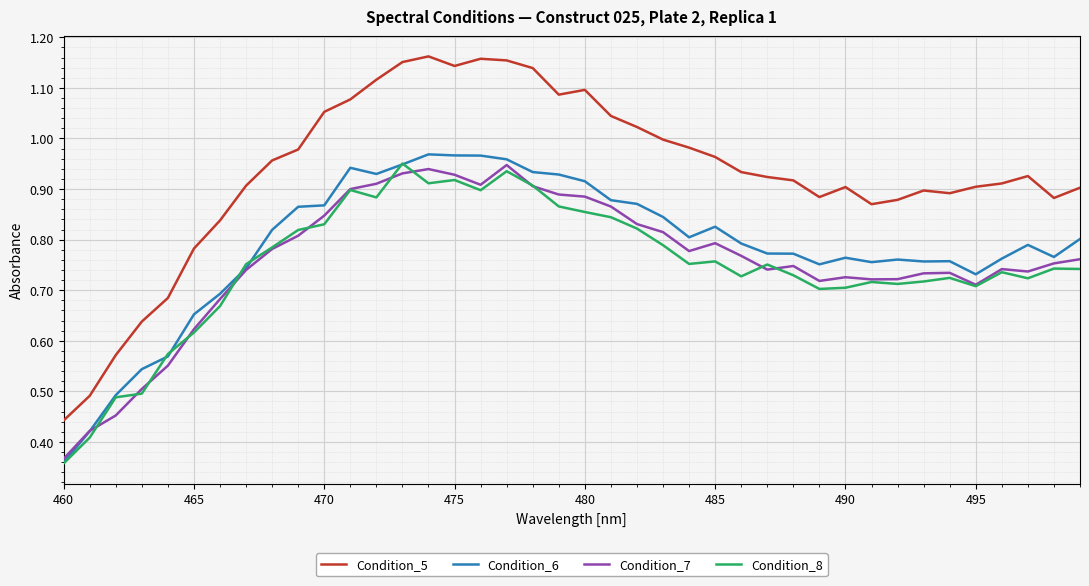

True or false: Condition_5 and Condition_6 intersect in this chart.

False